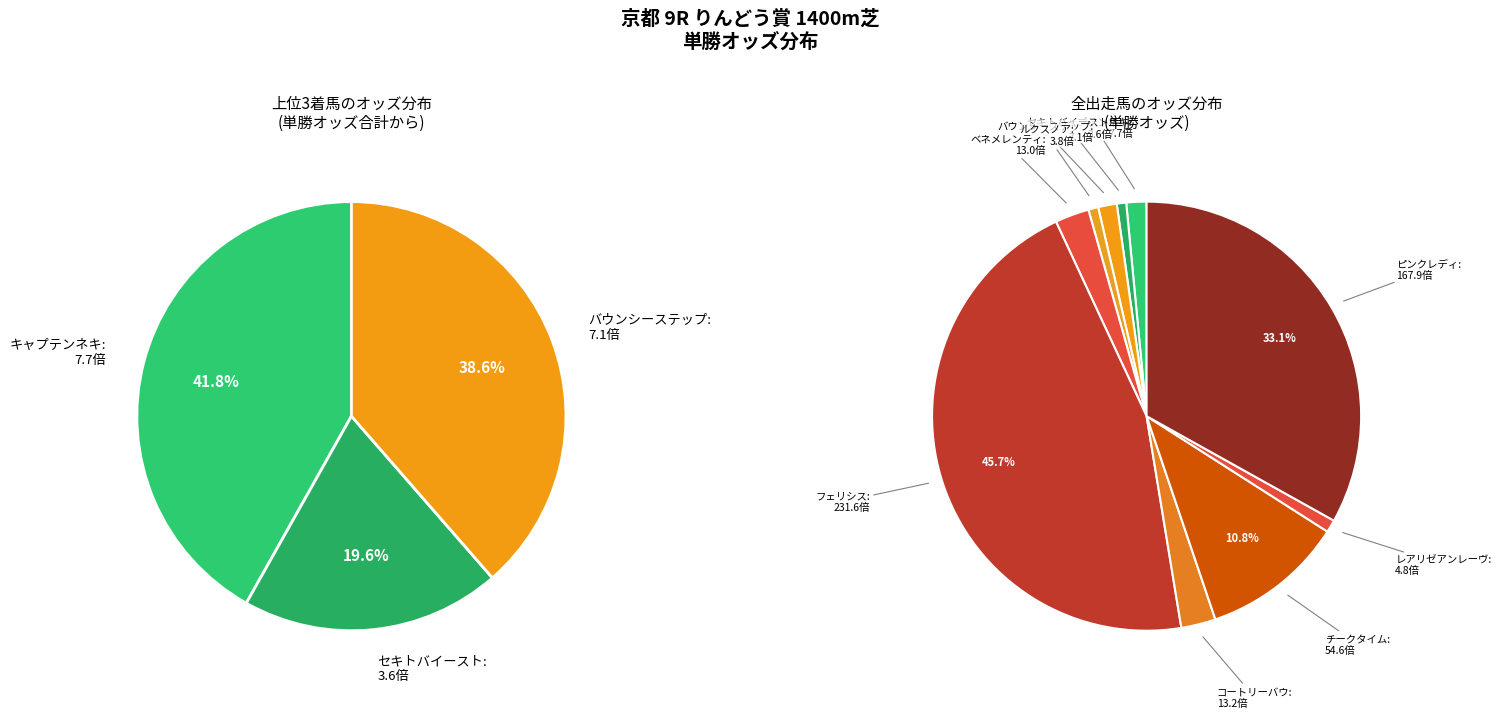

What percentage is the ルクスノア
(牝2) slice, to the nearest percent?

1%